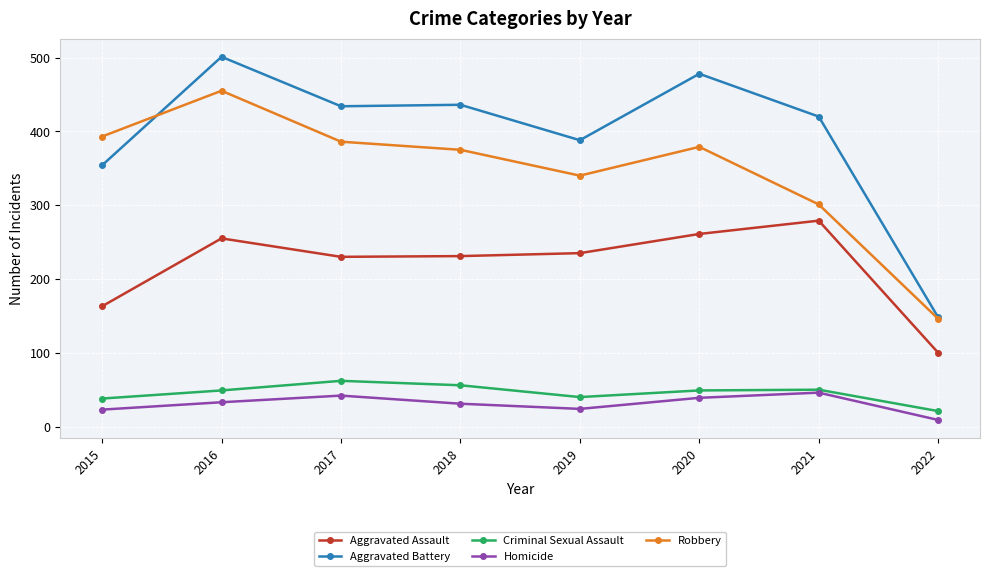

True or false: Robbery and Aggravated Assault intersect in this chart.

False